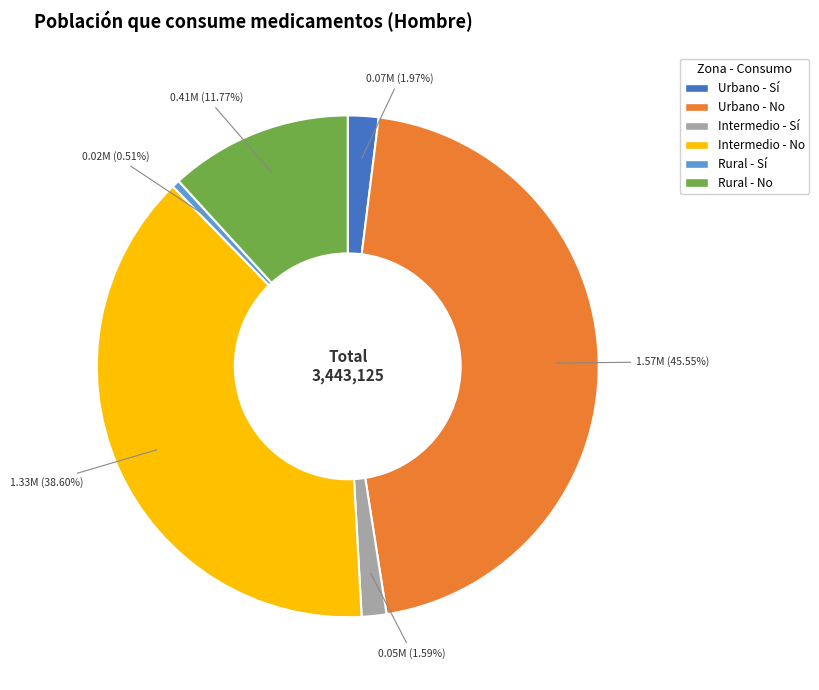

Does any single category account for the majority?

No